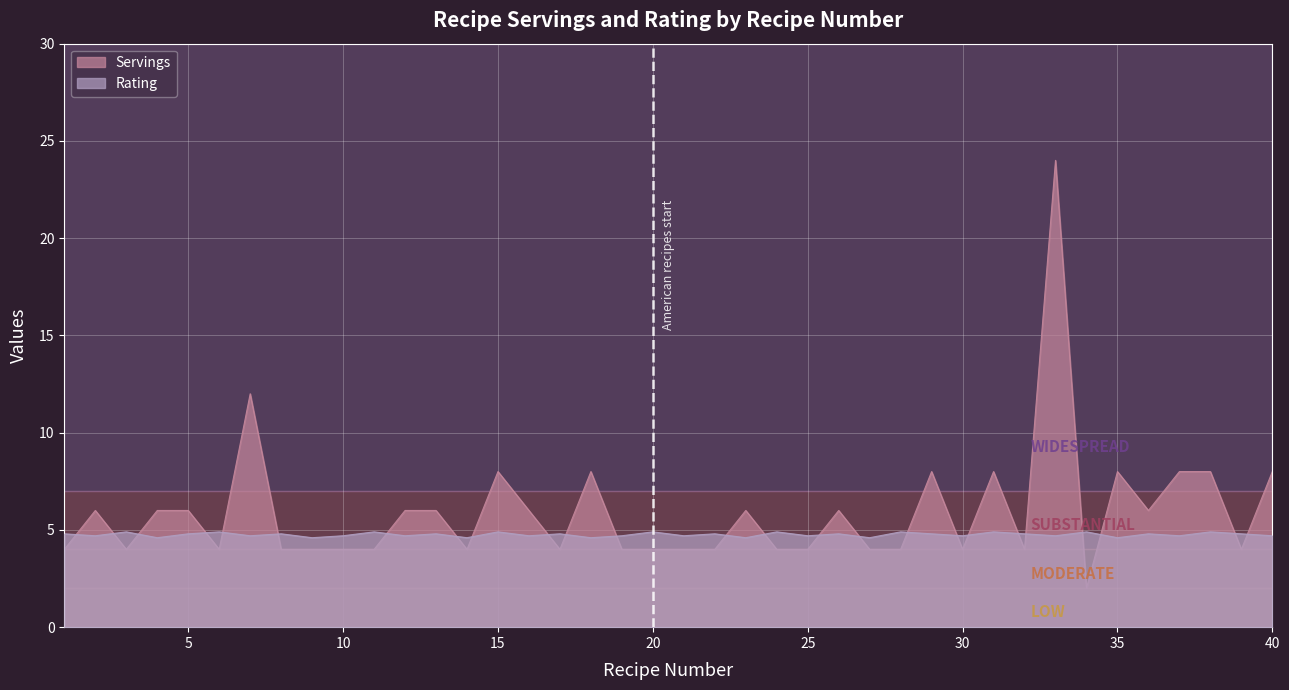

What is the value of the Servings point at the 11th from the left?

4.0